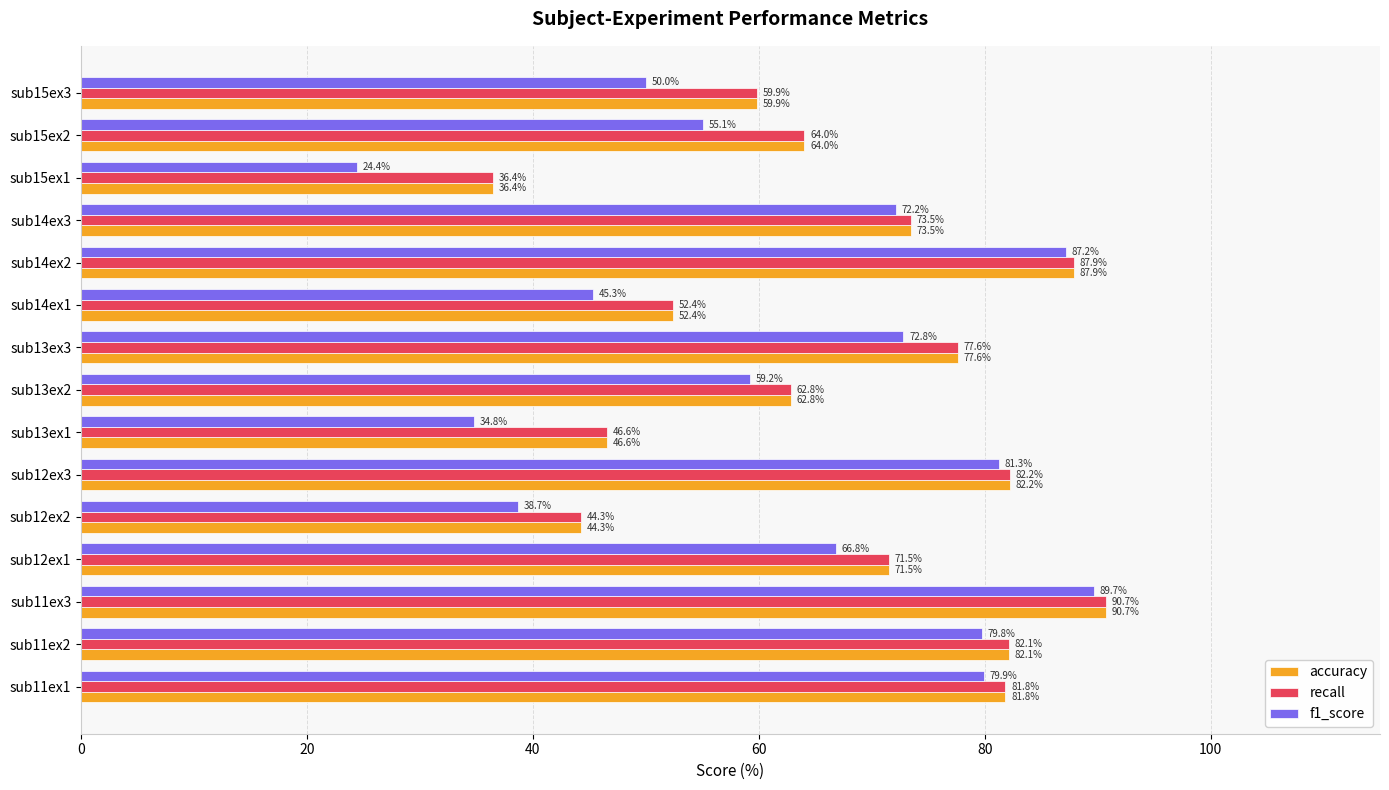

What is the minimum value shown in the chart?

24.4